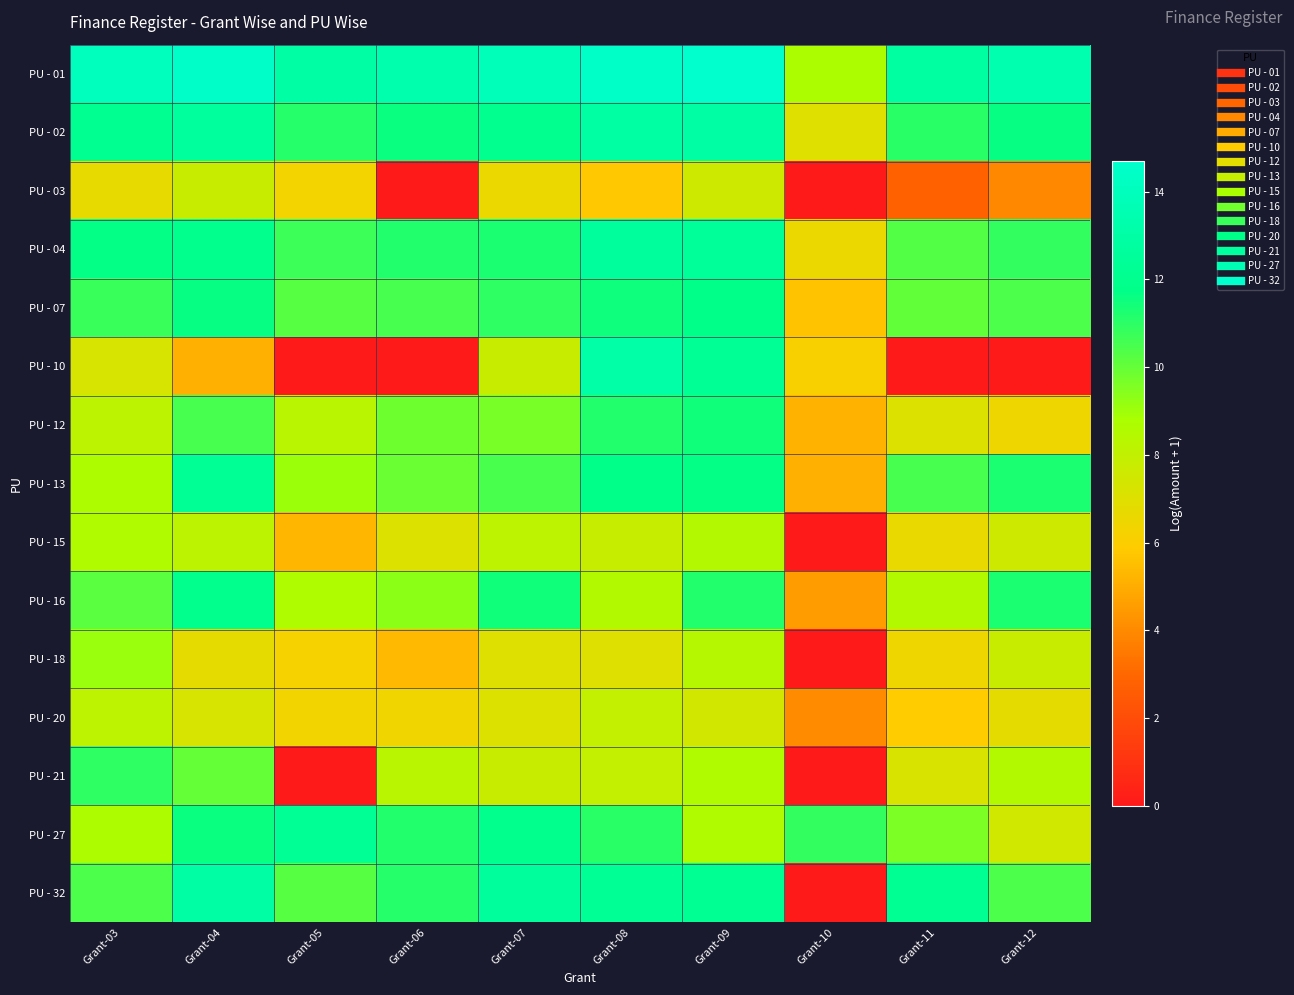

At which category is the sum across all series the highest?

Grant-09